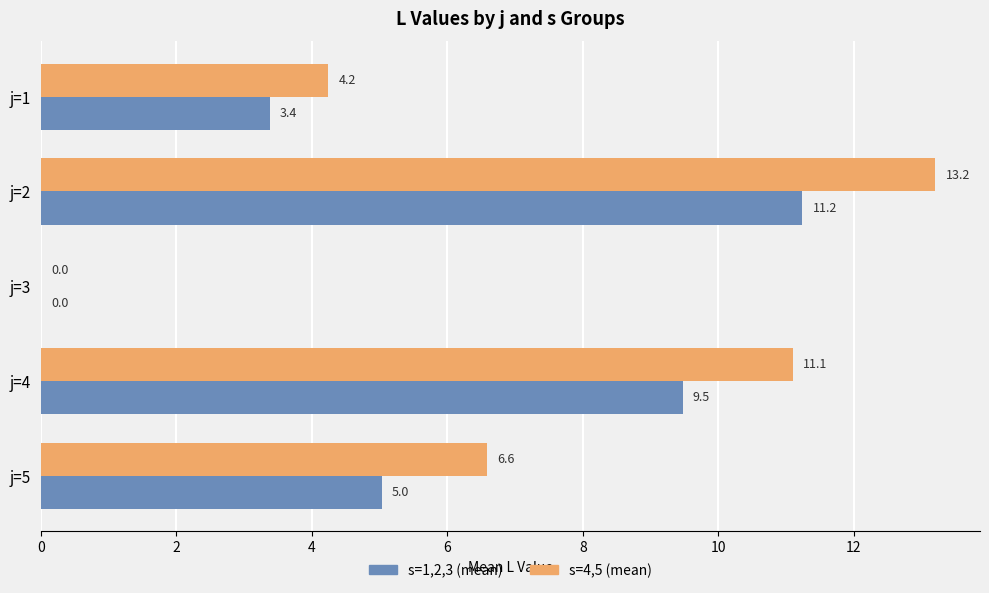

What is the maximum value shown in the chart?

13.2